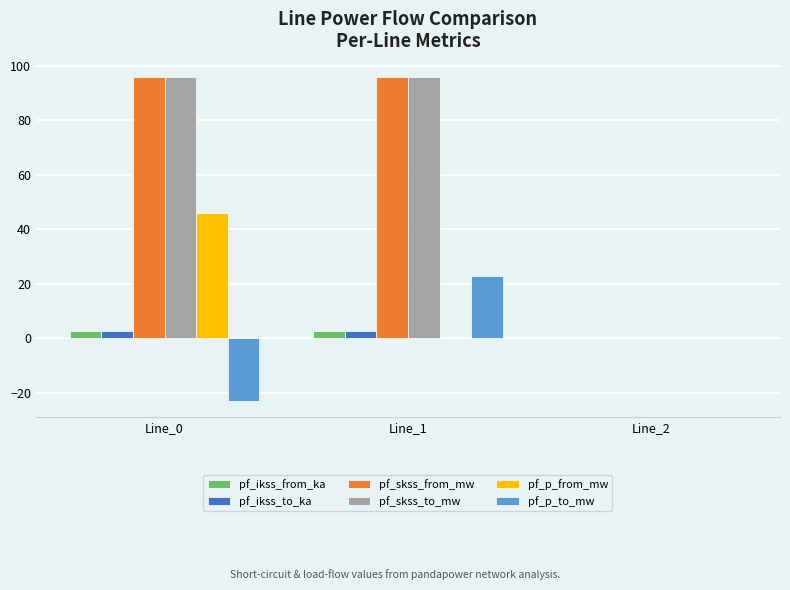

Is the value of pf_p_to_mw at Line_0 greater than the value of pf_skss_to_mw at Line_0?

No